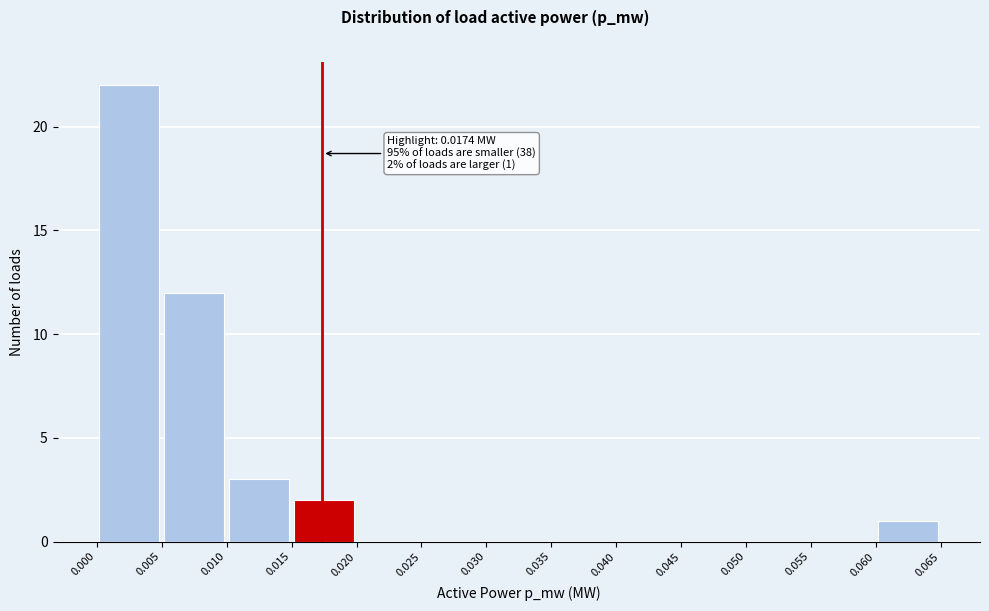

Over which range of the x-axis is the bar tallest?

0.000 to 0.005